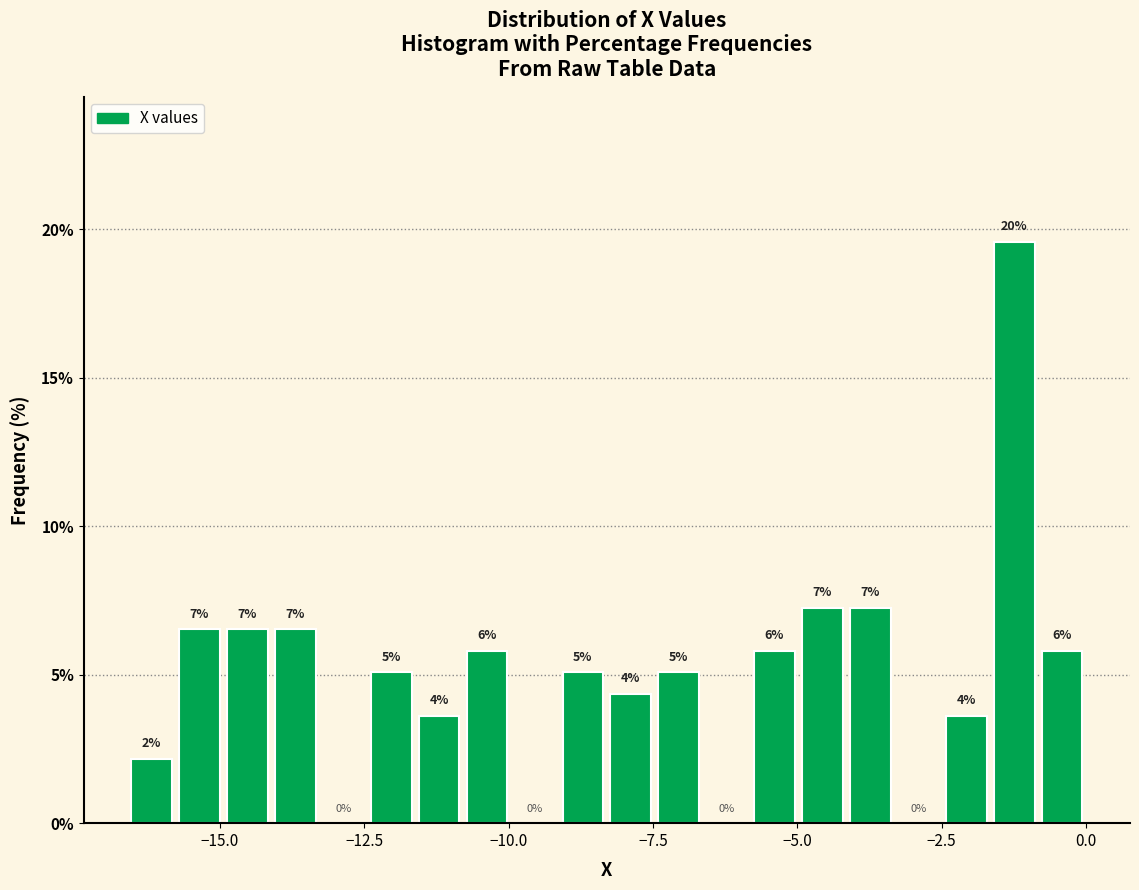

Around what value on the x-axis is the tallest bar? Give the approximate position of its centre, as read against the axis.

-1.0